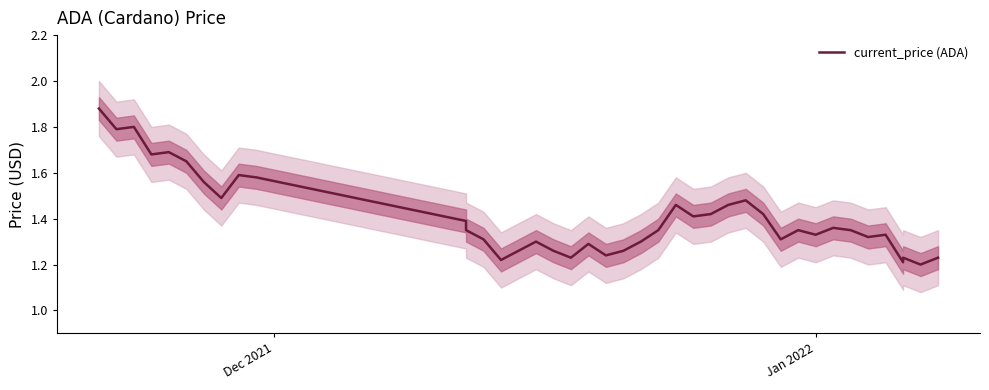

Which label corresponds to the largest value in the chart?

Dec 2021